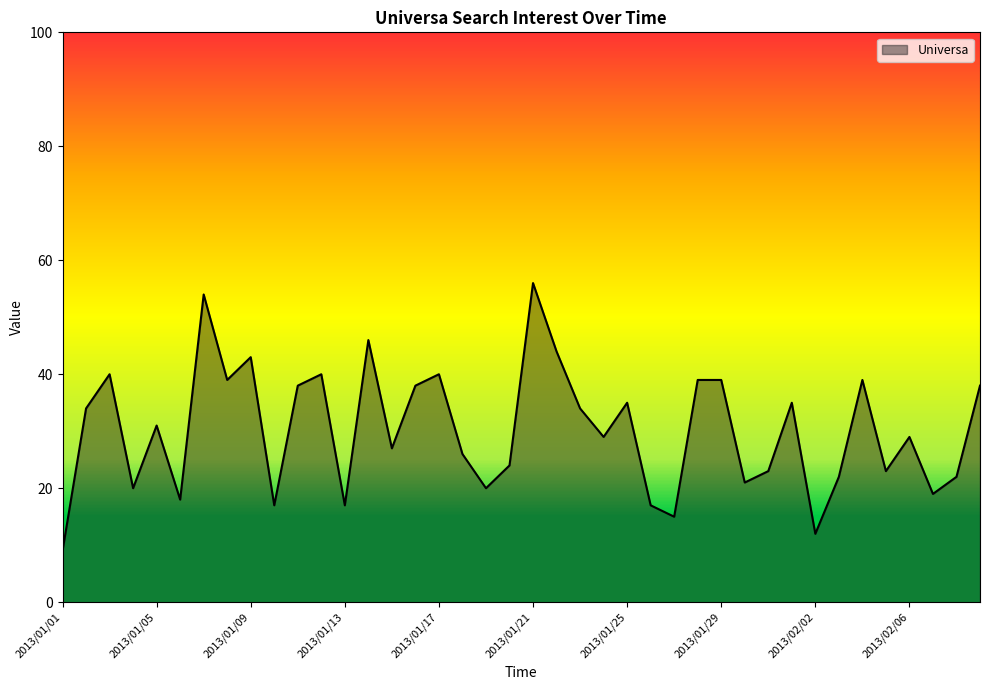

What is the maximum value shown in the chart?

56